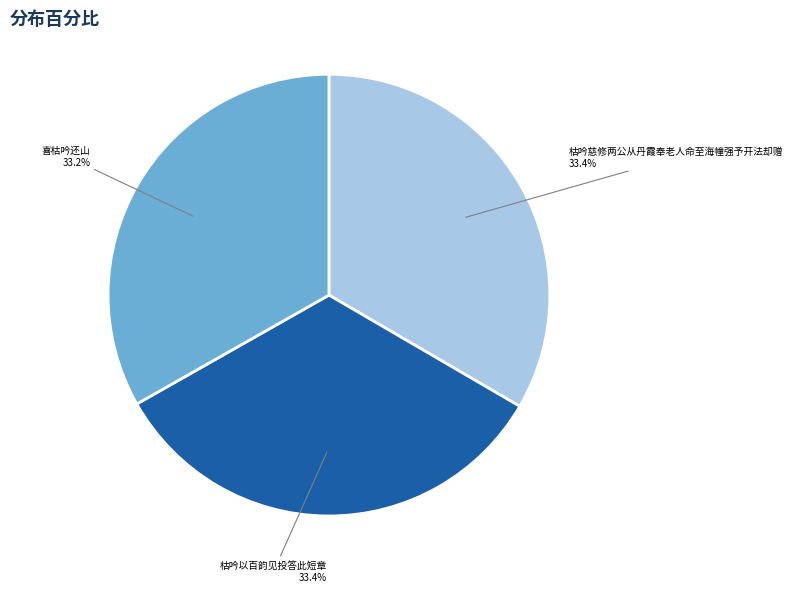

The 枯吟慈修两公从丹霞奉老人命至海幢强予开法却赠 slice represents 33% of the pie. True or false?

True